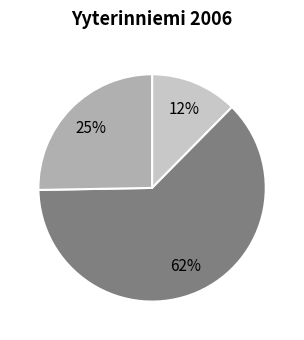

To the nearest percent, what is the average slice percentage?

33%